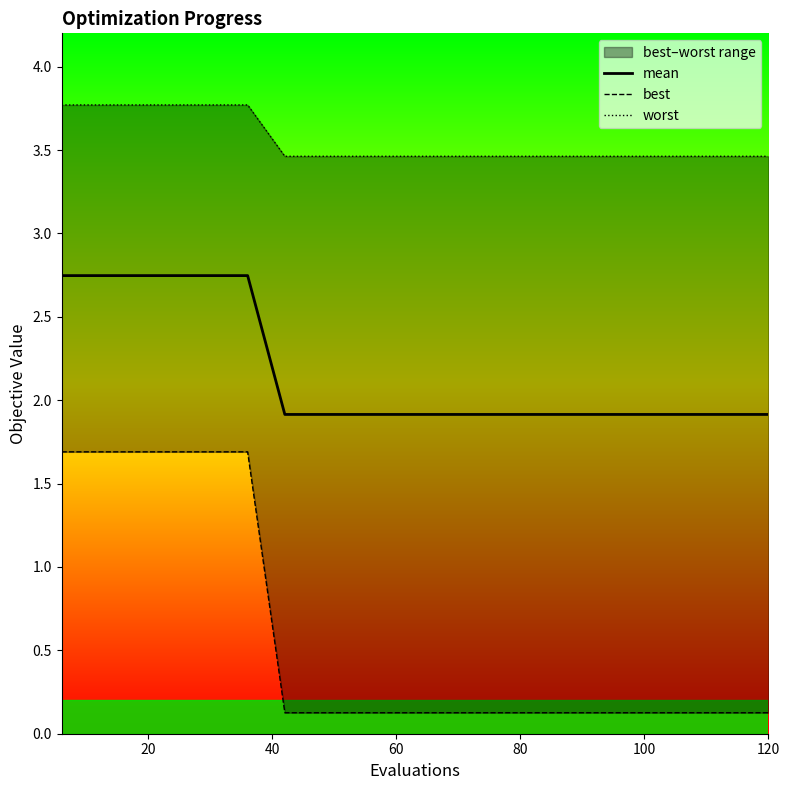

Is this an area chart (filled region under the line)?

No